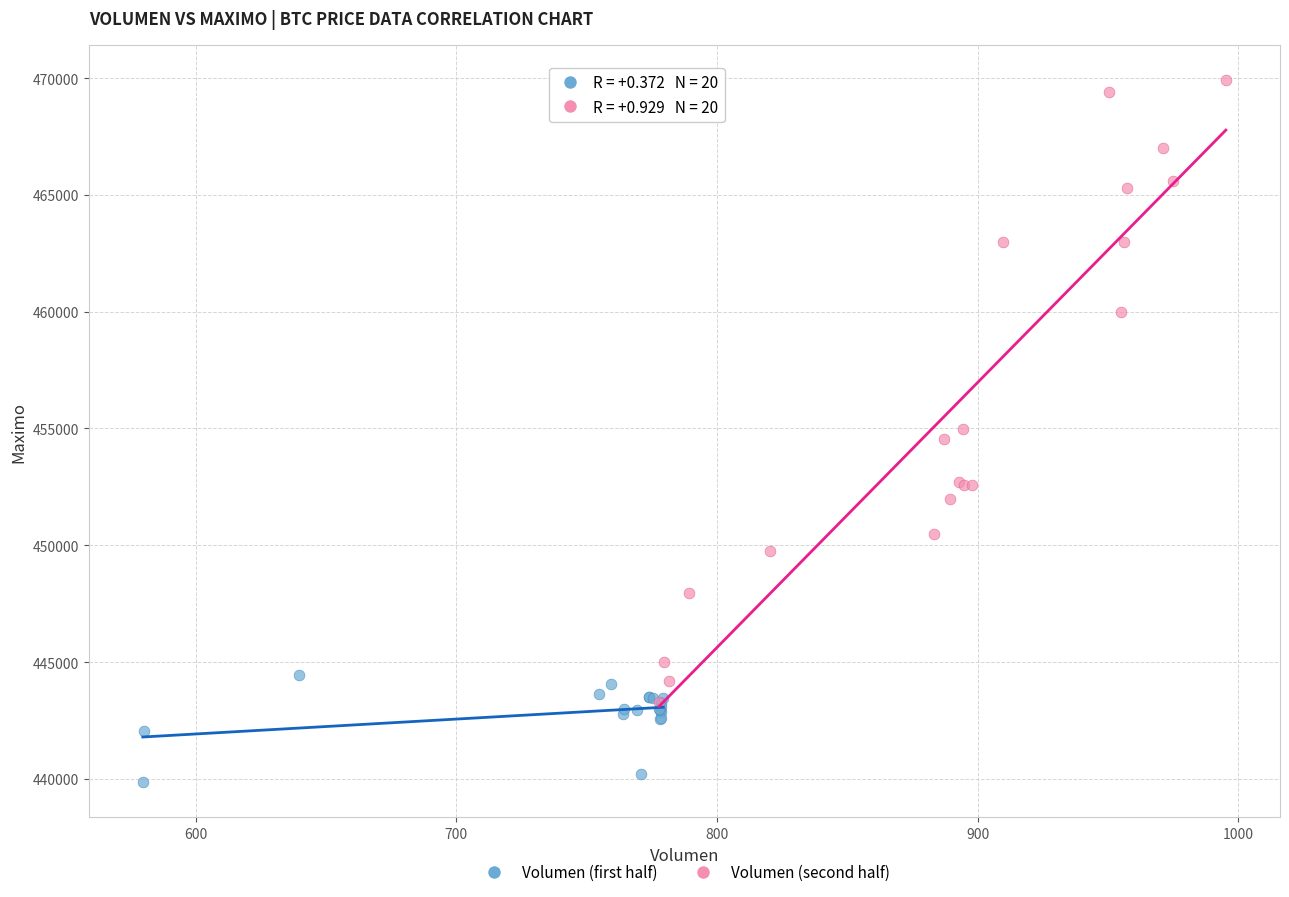

Which series has the widest spread of Y values?

Volumen (second half)